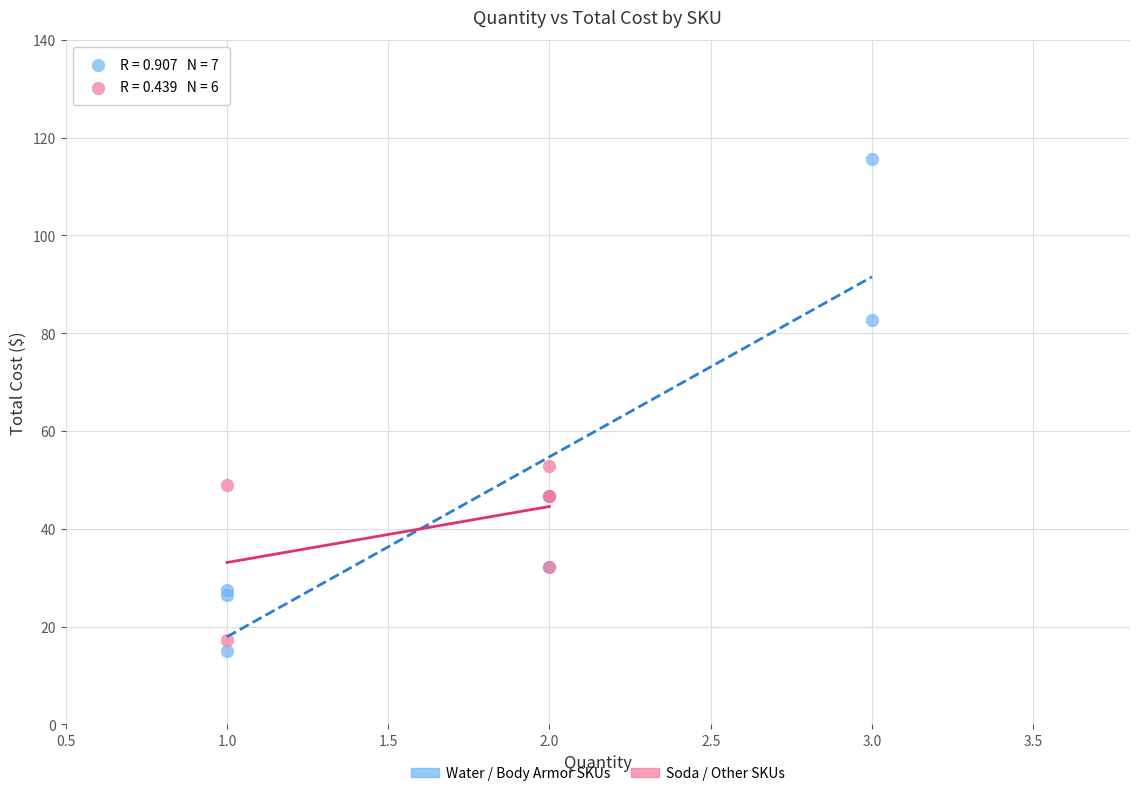

Which series has the widest spread of Y values?

Water / Body Armor SKUs